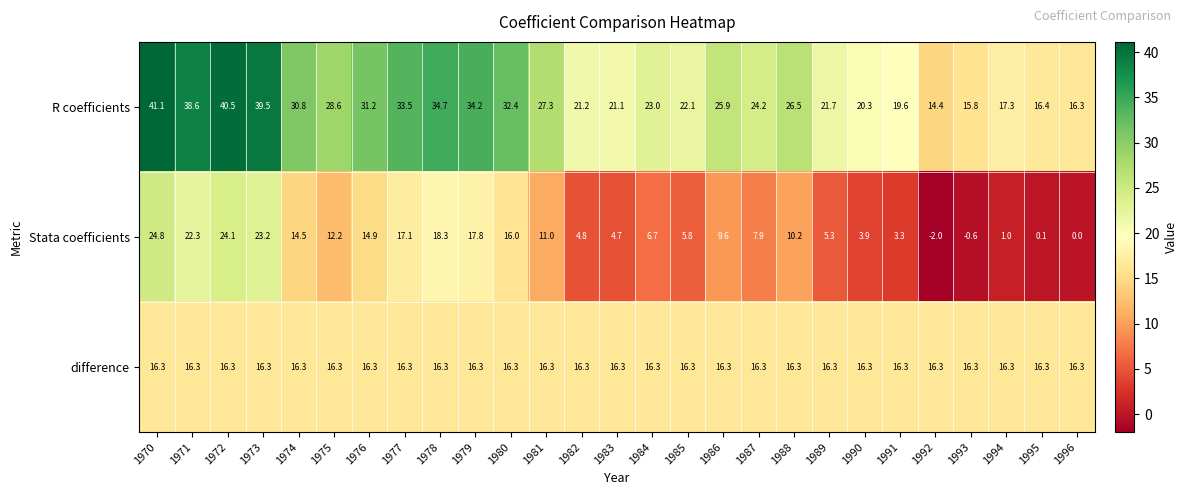

What is the spread (max minus min) of values at 1972?

24.2